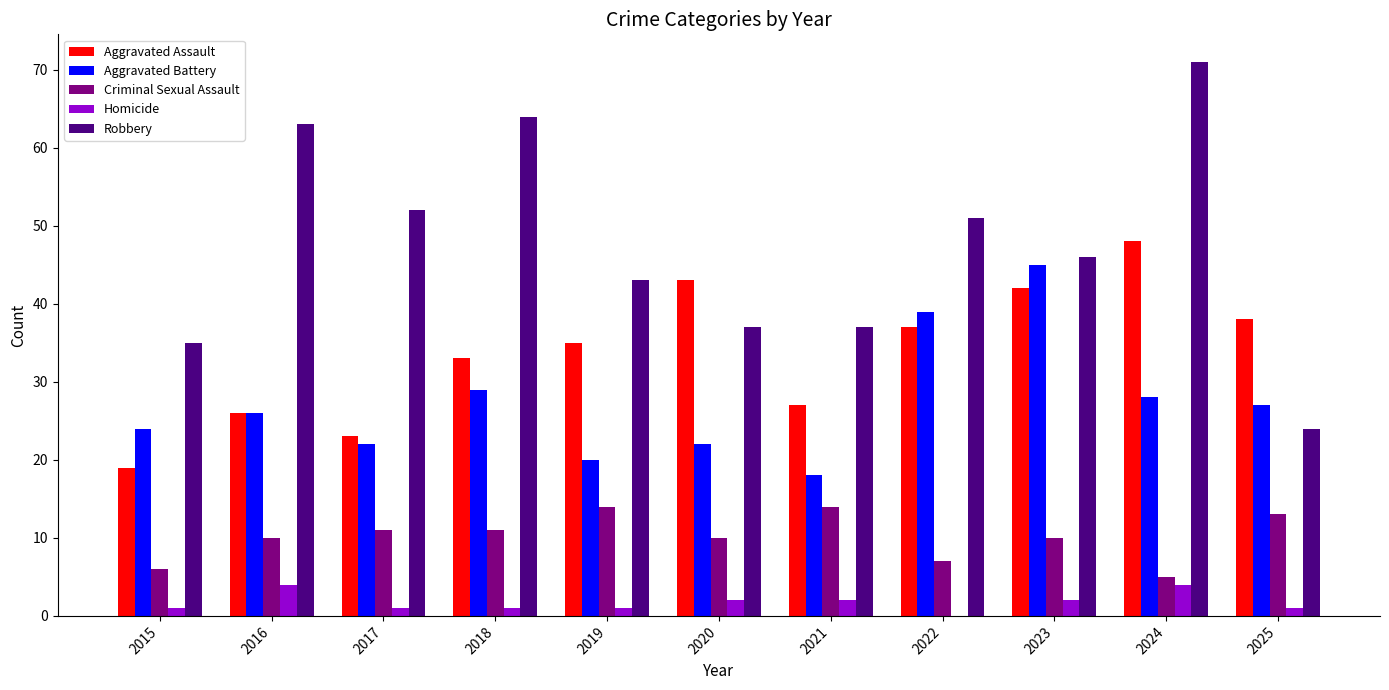

Reading left to right, extract all data points from this chart.

Aggravated Assault: 19	26	23	33	35	43	27	37	42	48	38
Aggravated Battery: 24	26	22	29	20	22	18	39	45	28	27
Criminal Sexual Assault: 6	10	11	11	14	10	14	7	10	5	13
Homicide: 1	4	1	1	1	2	2	0	2	4	1
Robbery: 35	63	52	64	43	37	37	51	46	71	24